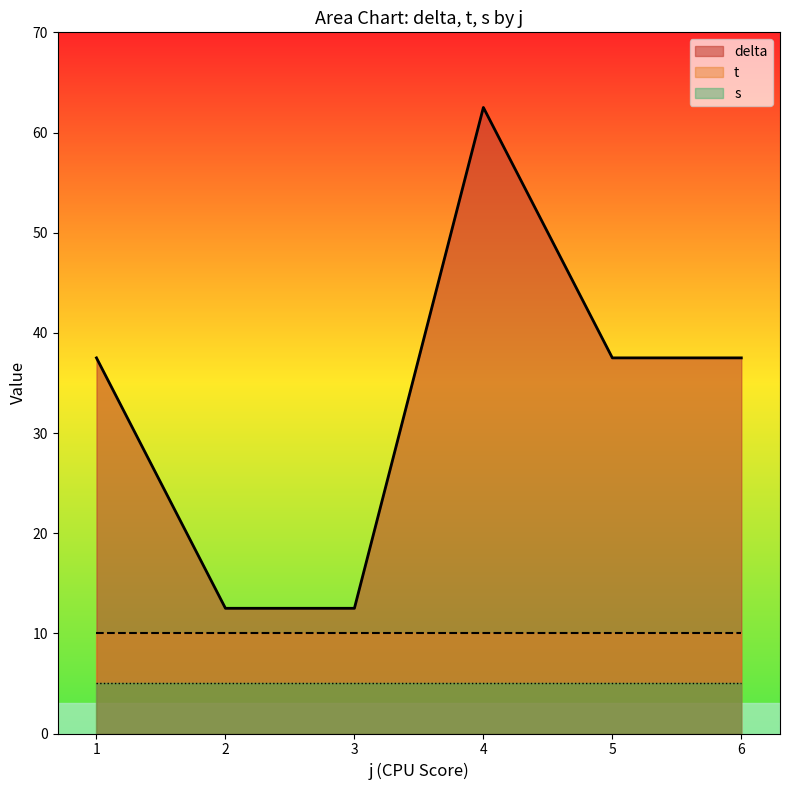

Which series has the largest total across all categories?

delta